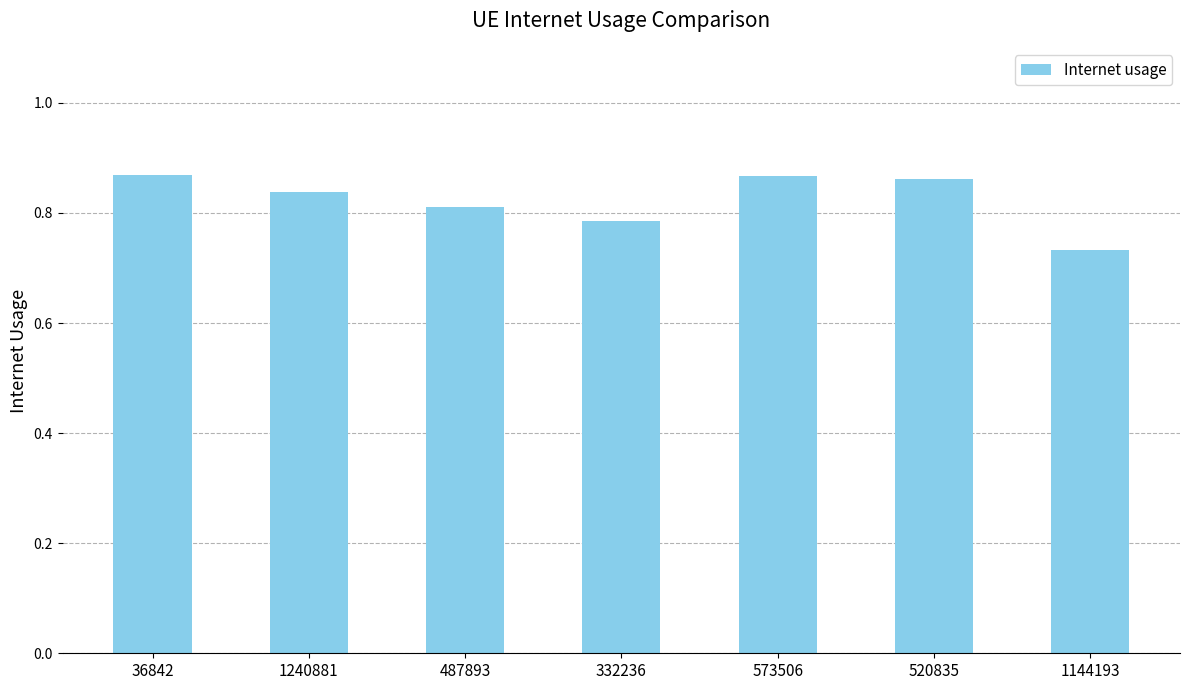

Between 1240881 and 520835, which is larger?

520835